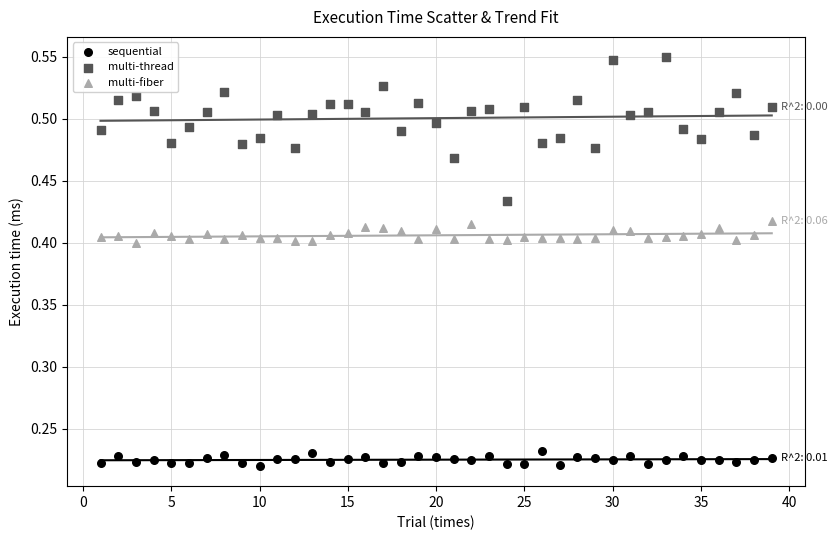

Which series reaches the maximum Y coordinate?

multi-thread